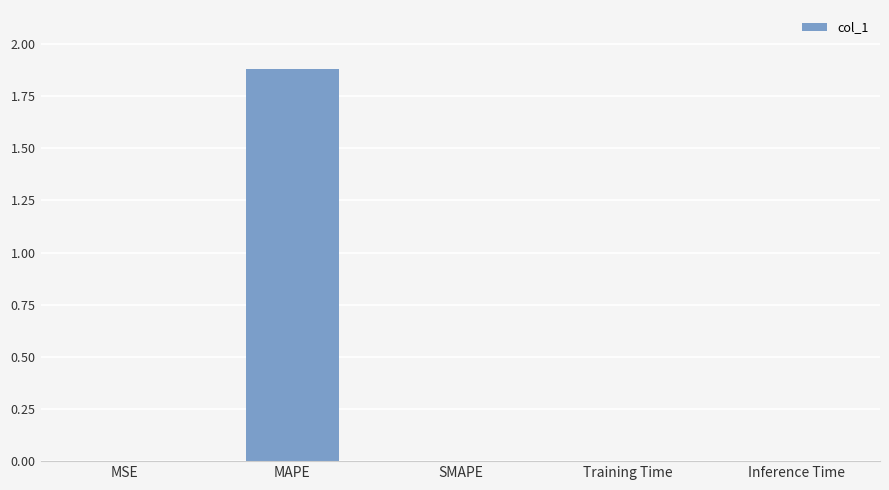

List the labels in order of value, smallest first.

SMAPE, MSE, Inference Time, Training Time, MAPE